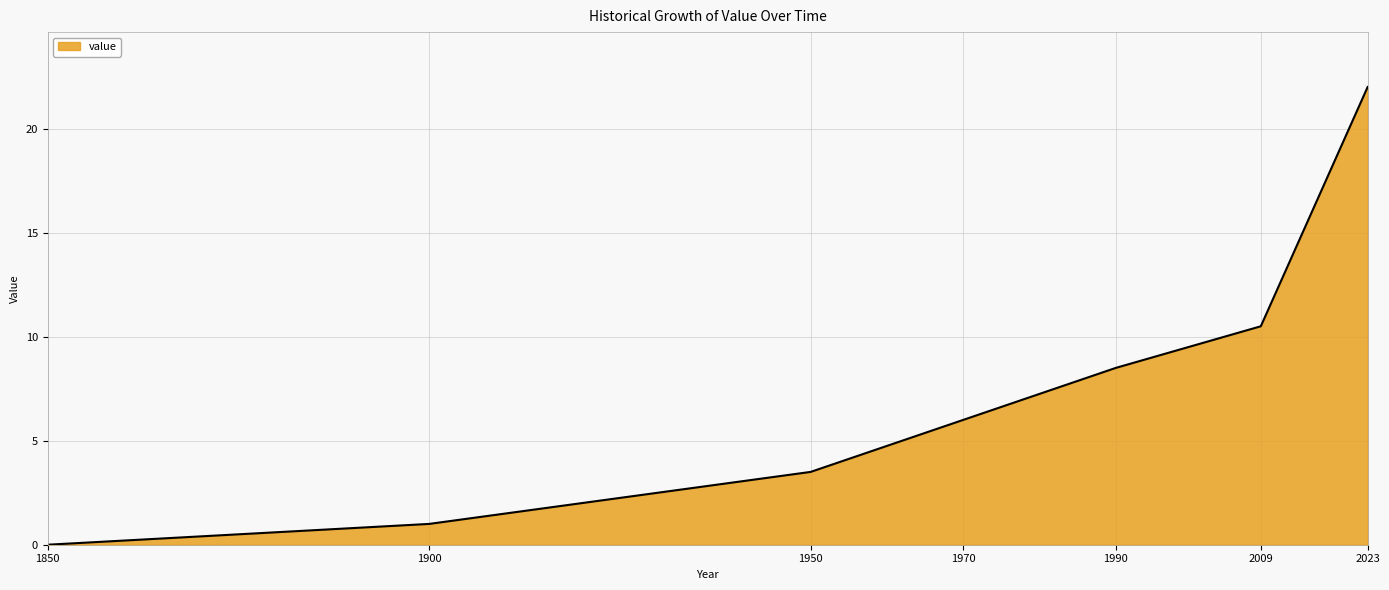

What is the maximum value shown in the chart?

22.0